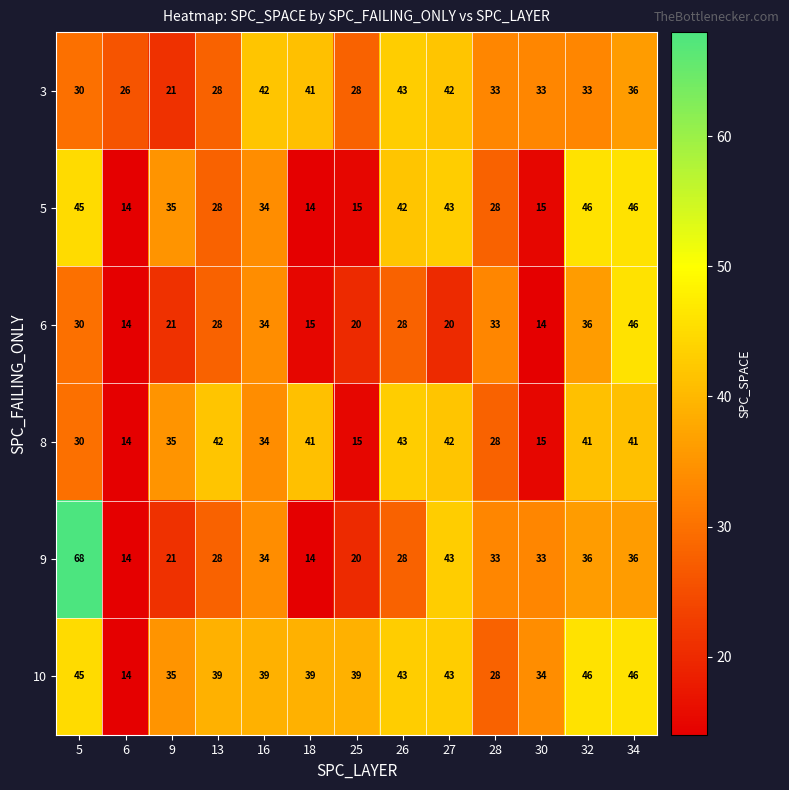

Which series has the largest total across all categories?

10